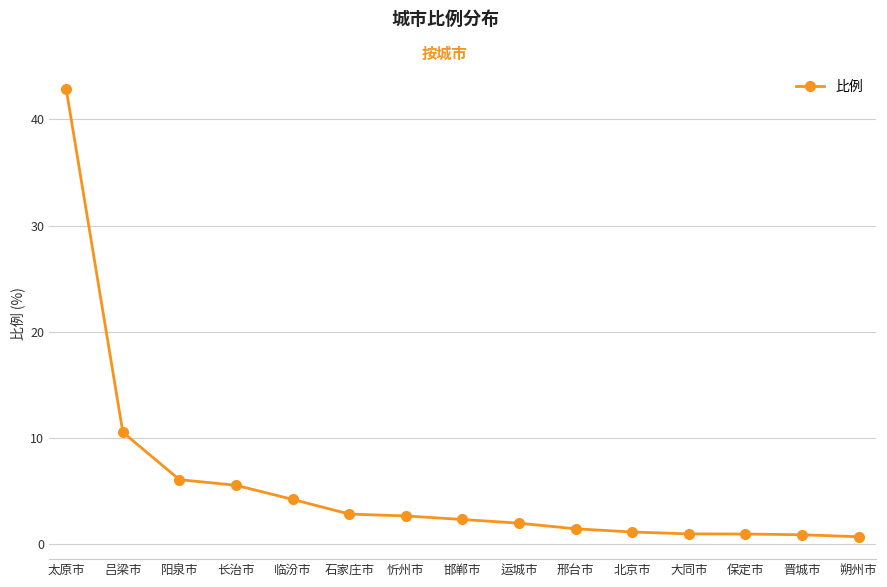

The chart shows a value of 1.1 at 临汾市. True or false?

False